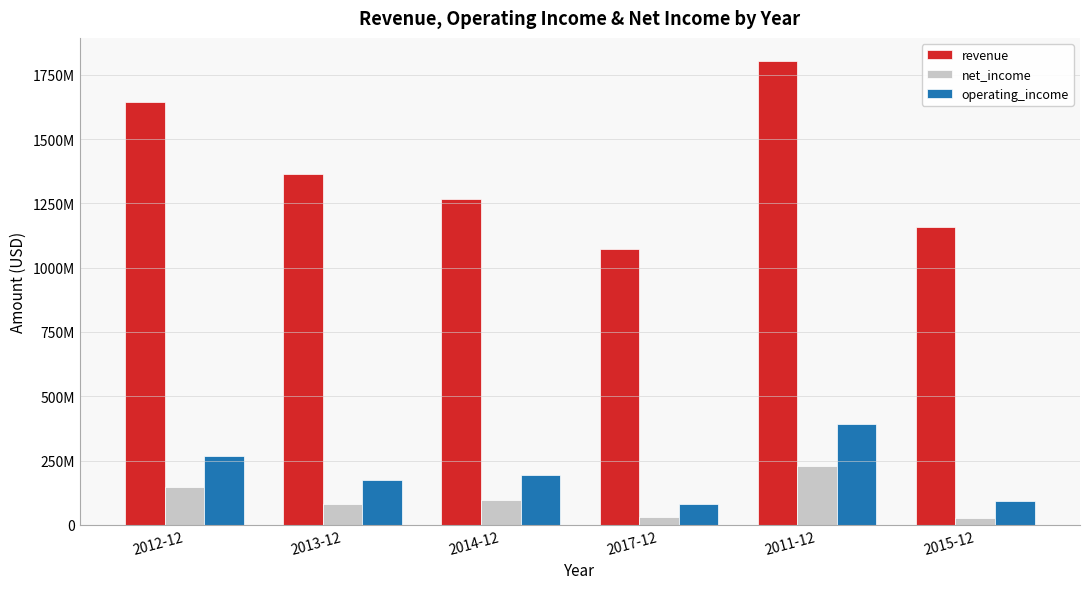

At which category is the sum across all series the highest?

2011-12